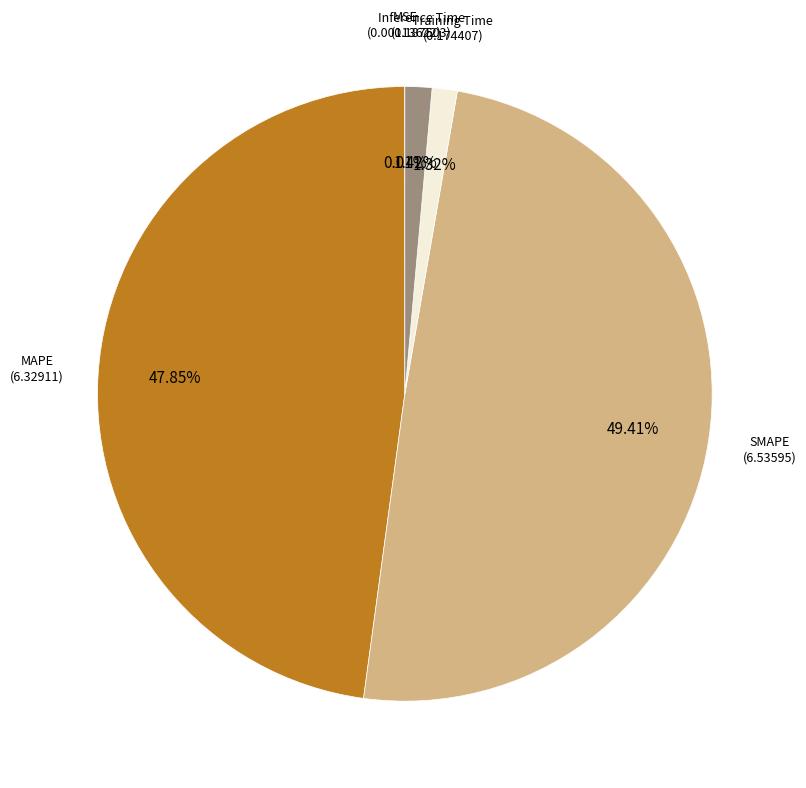

Is there a majority slice in this chart?

No